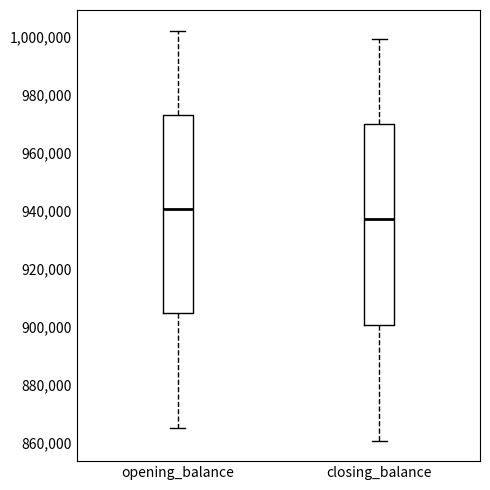

Where is the lower edge of the box for opening_balance on the y-axis? The values are not printed on the chart, so give them approximately, as read against the axis.

904000